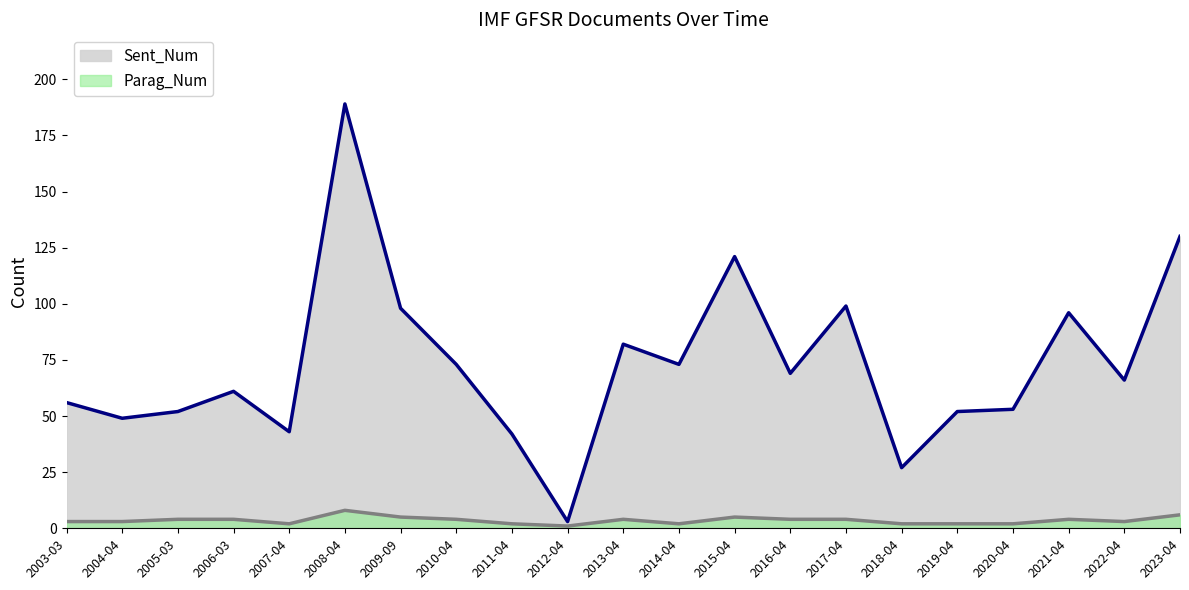

What is the difference between the second highest and minimum values in the Sent_Num series?

127